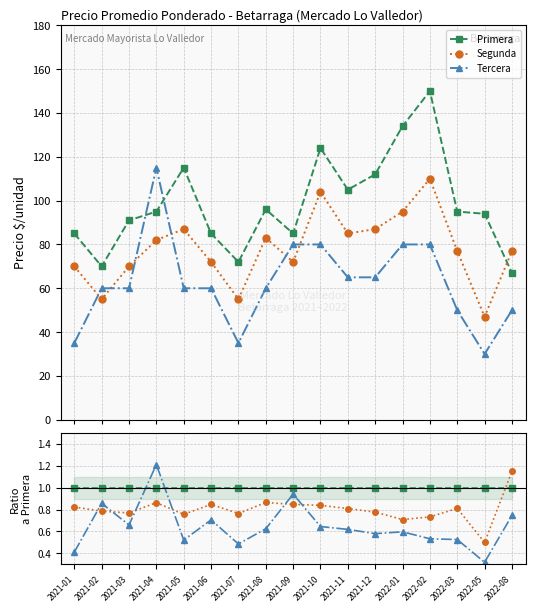

What is the value of the Tercera point at the 12th from the left?

0.6